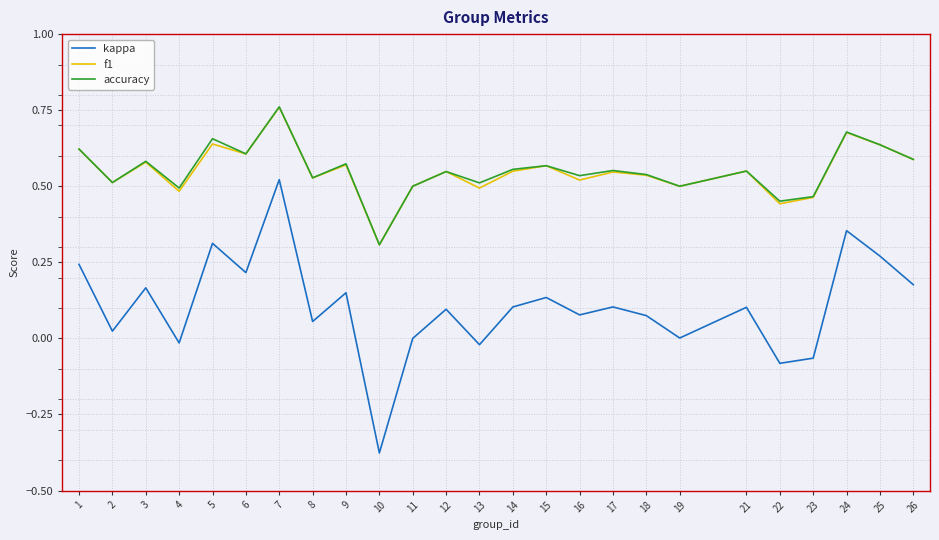

Which series changed the most between 10 and 17?

kappa